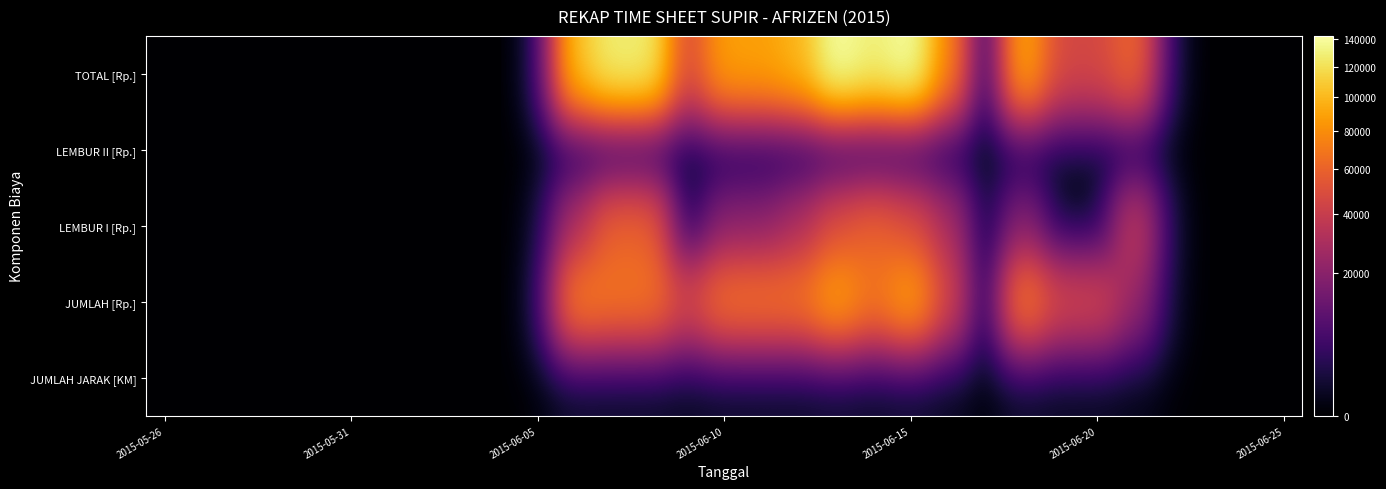

Reading right to left, list all the values displayed in this chart.

JUMLAH JARAK [KM]: 0	0	0	0	46	92	92	150	0	92	184	138	184	138	138	138	92	138	138	150	0	0	0	0	0	0	0	0	0	0	0
JUMLAH [Rp.]: 0	0	0	0	23000	46000	46000	75000	0	46000	92000	69000	92000	69000	69000	69000	46000	69000	69000	75000	0	0	0	0	0	0	0	0	0	0	0
LEMBUR I [Rp.]: 0	0	0	0	40000	0	0	20000	0	30000	50000	60000	50000	30000	20000	20000	0	60000	60000	30000	0	0	0	0	0	0	0	0	0	0	0
LEMBUR II [Rp.]: 0	0	0	0	0	0	0	0	0	0	0	0	0	0	0	0	0	0	0	0	0	0	0	0	0	0	0	0	0	0	0
TOTAL [Rp.]: 0	0	0	0	63000	46000	46000	95000	0	76000	142000	129000	142000	99000	89000	89000	46000	129000	129000	105000	0	0	0	0	0	0	0	0	0	0	0